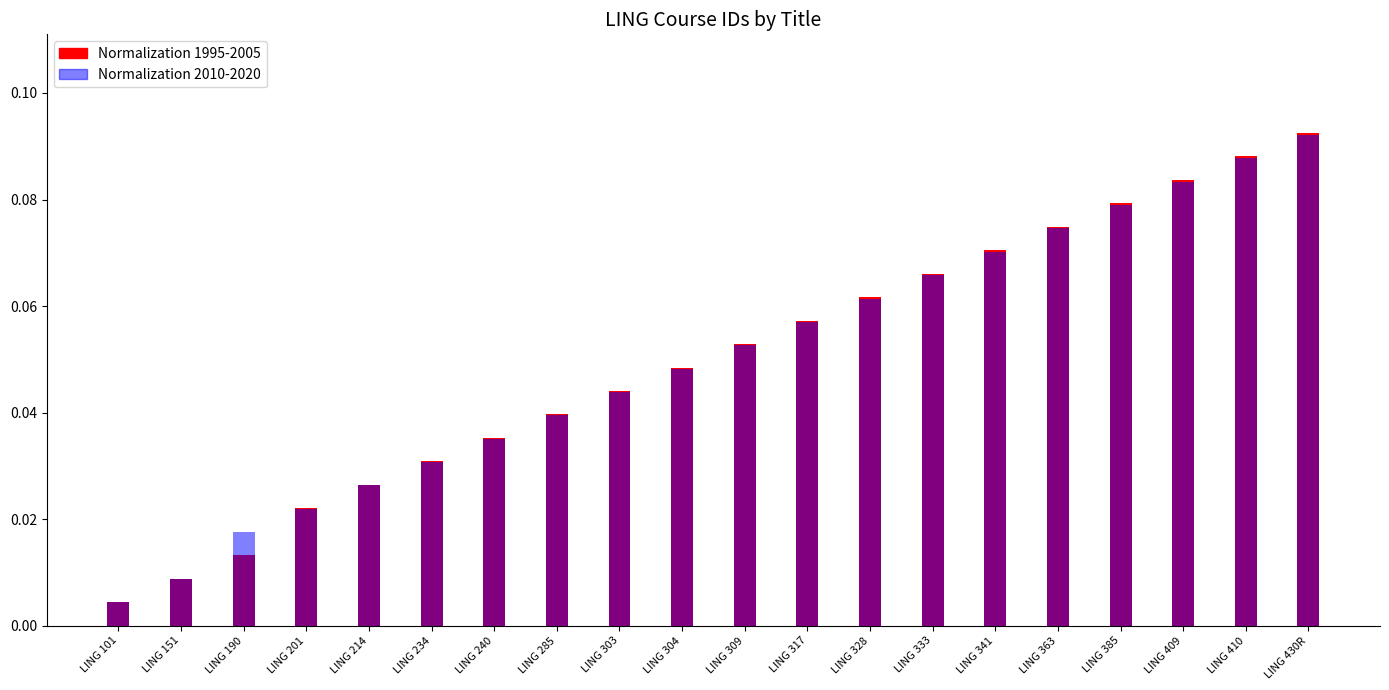

Rank the categories by Normalization 1995-2005 value from highest to lowest.

LING 430R, LING 410, LING 409, LING 385, LING 363, LING 341, LING 333, LING 328, LING 317, LING 309, LING 304, LING 303, LING 285, LING 240, LING 234, LING 214, LING 201, LING 190, LING 151, LING 101